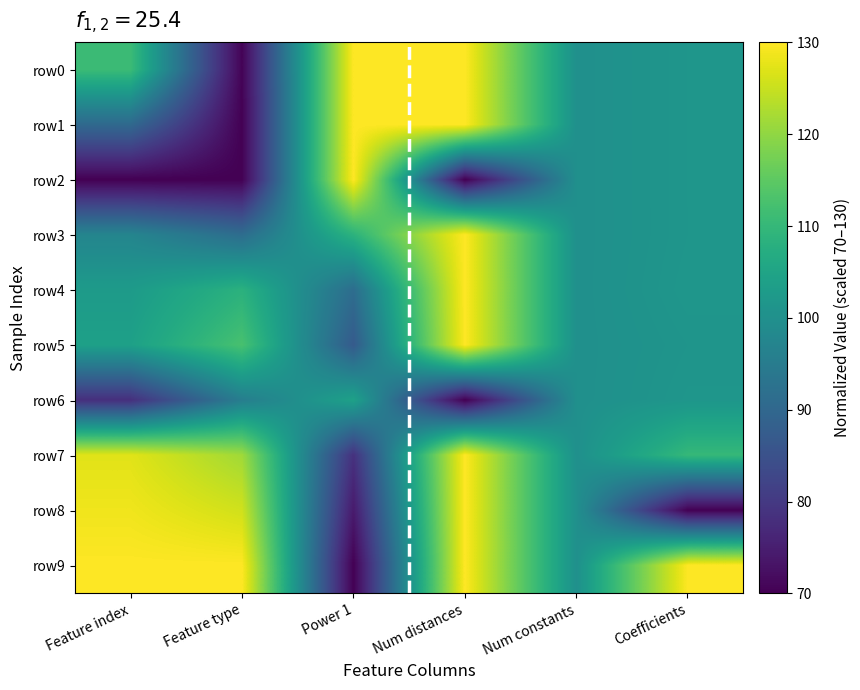

Which series has the widest spread of values?

row2